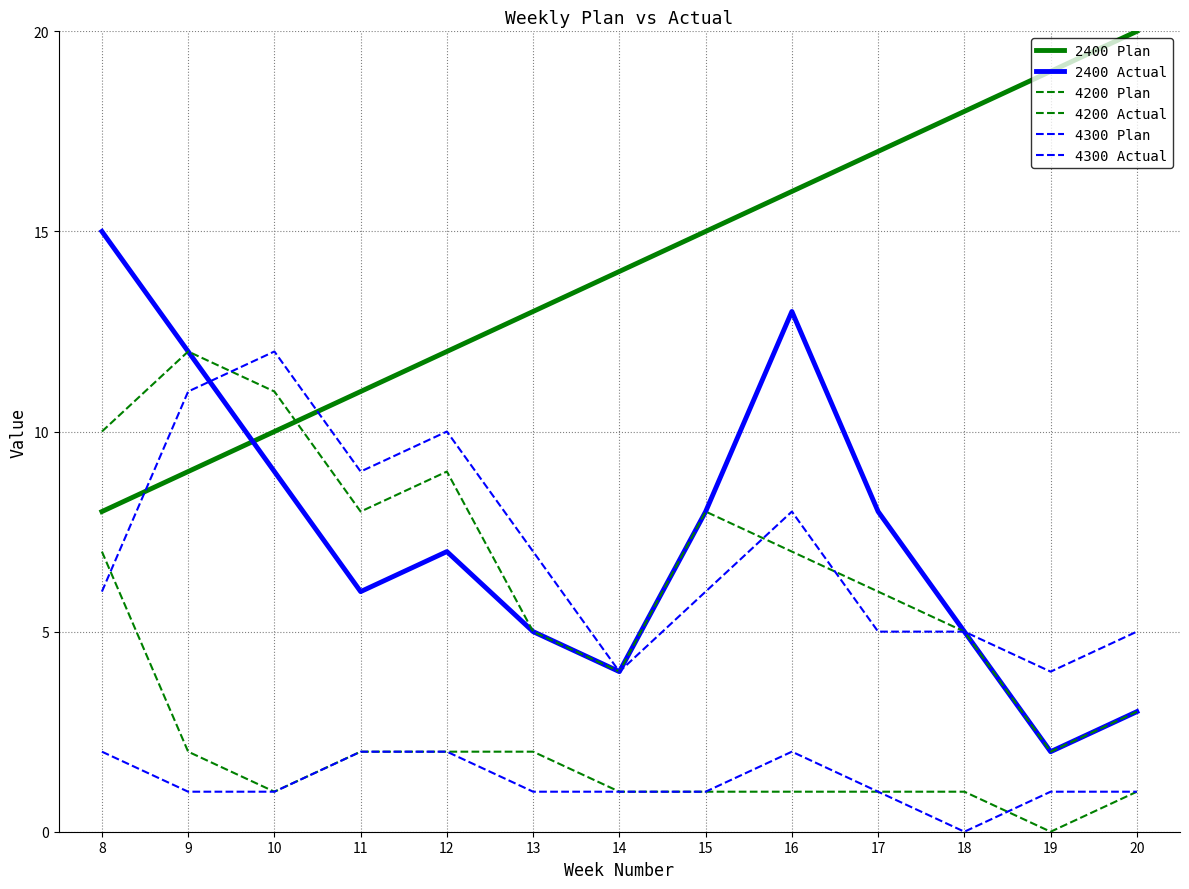

At which category is the sum across all series the highest?

8